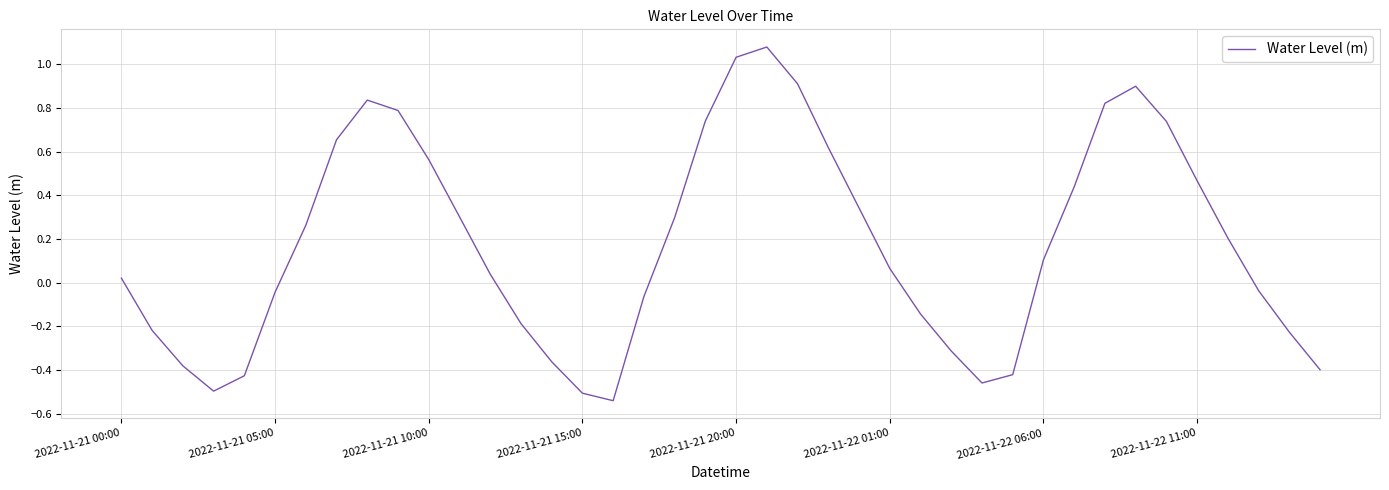

What is the difference between the maximum and minimum values?

1.6